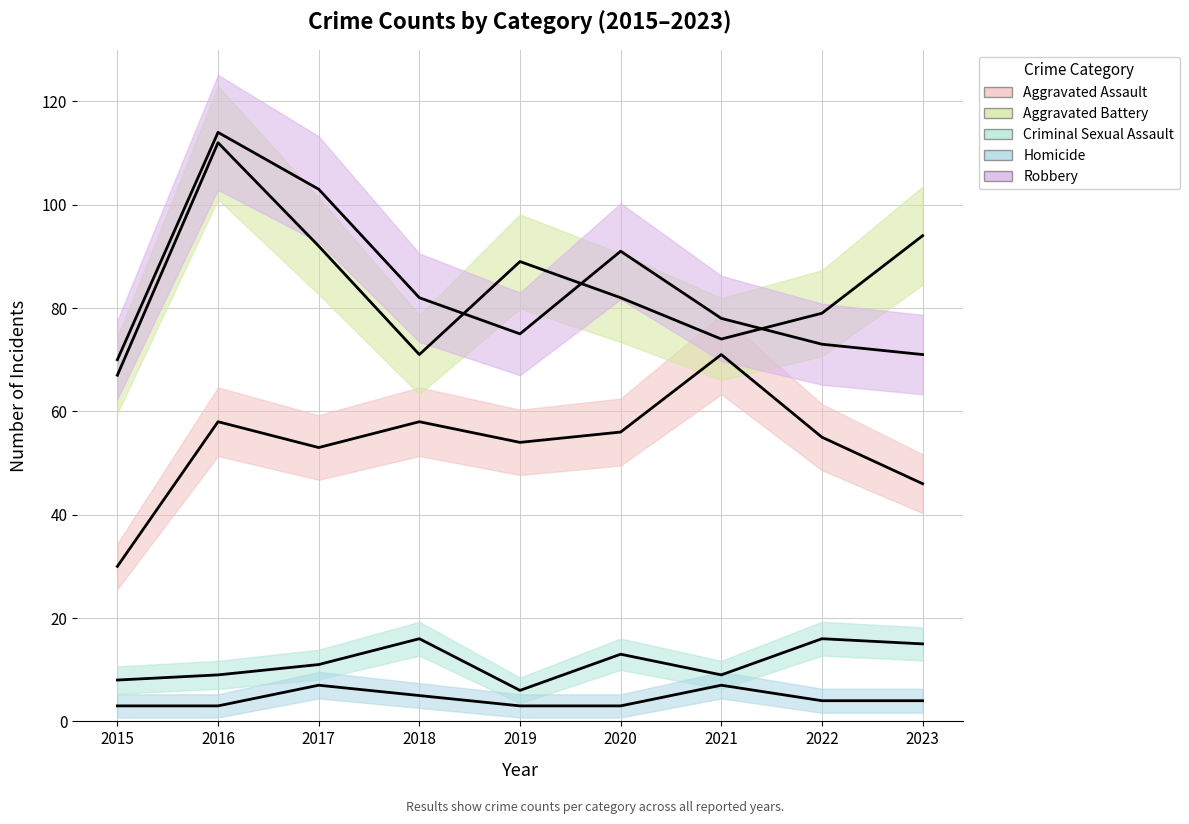

Between 2015 and 2022, which is larger?

2022